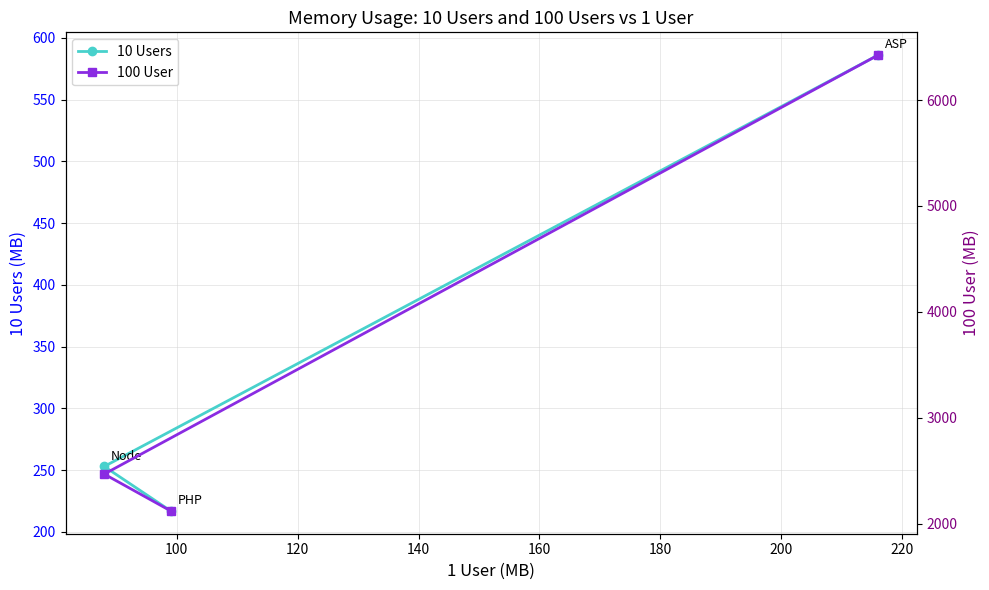

What is the highest value of the 10 Users series?

586